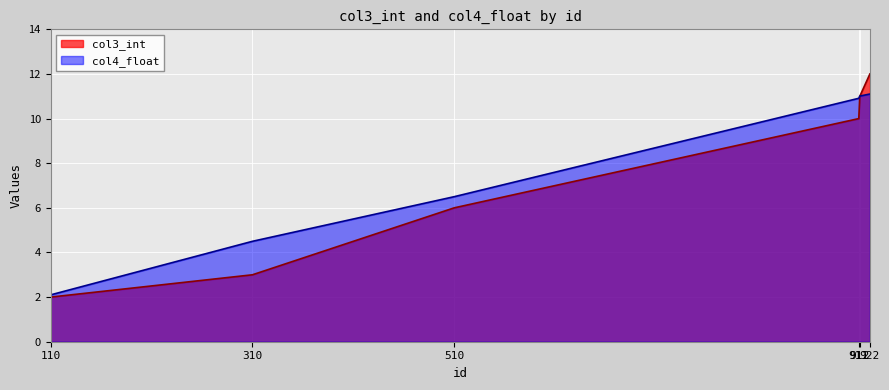

What is the difference between the col4_float values at 922 and 912?

0.1